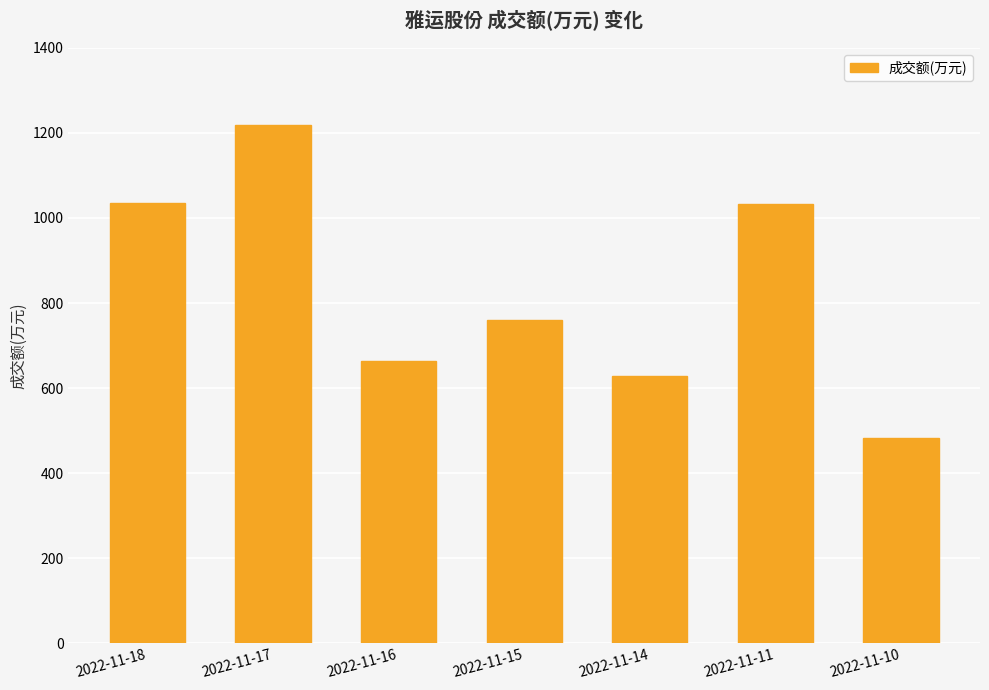

What is the minimum value shown in the chart?

483